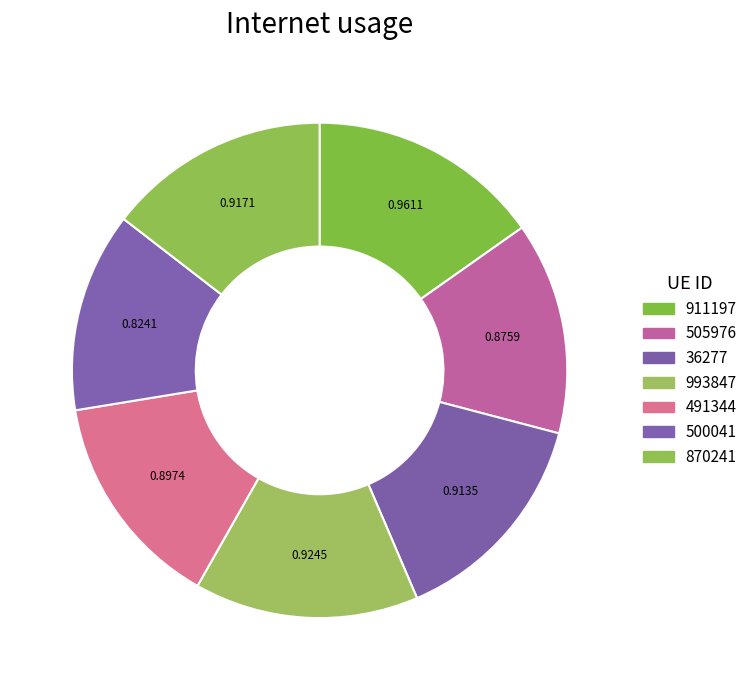

Rank the categories by value from lowest to highest.

500041, 505976, 491344, 36277, 870241, 993847, 911197